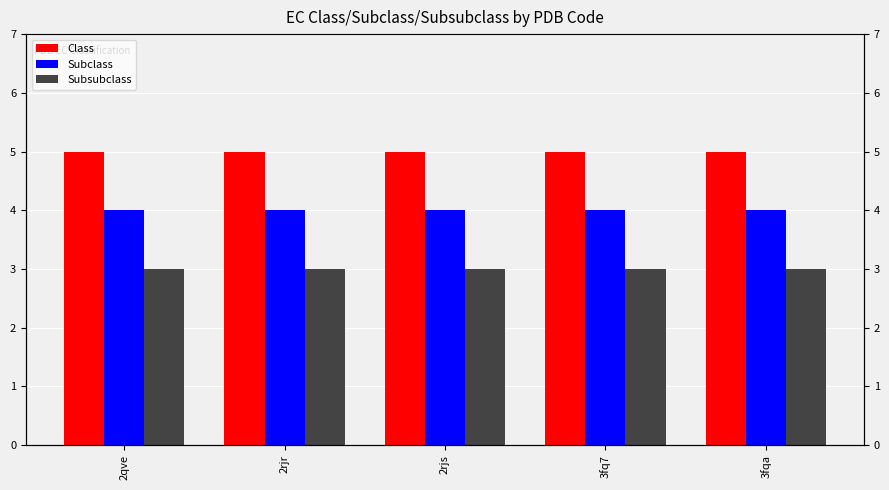

Which category has the highest value across all series?

2qve